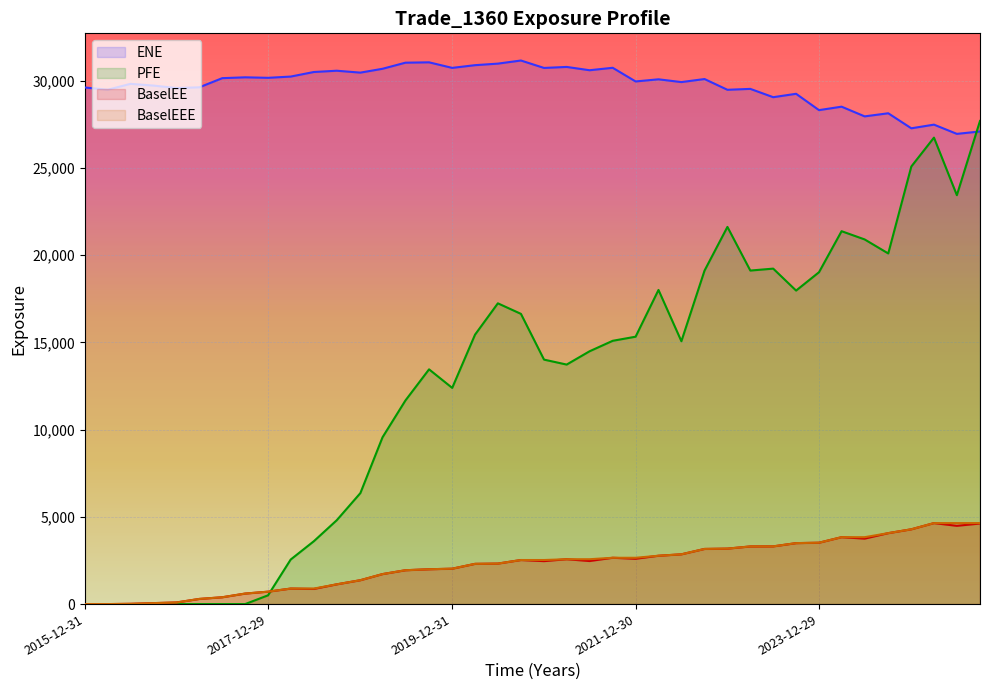

What is the value of the EPE point at the 11th from the left?

889.4